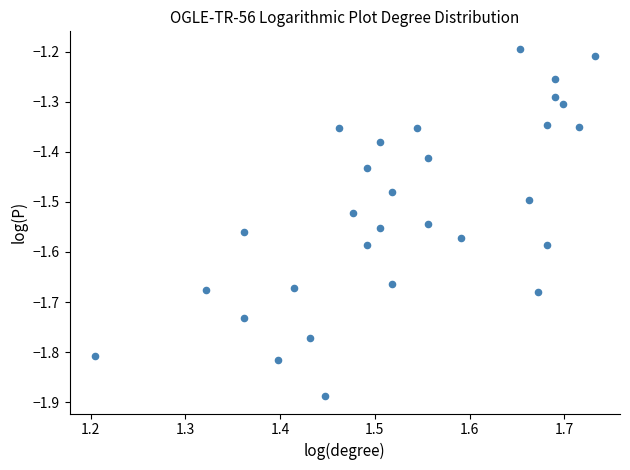

What is the range of X values (max minus min)?

0.5